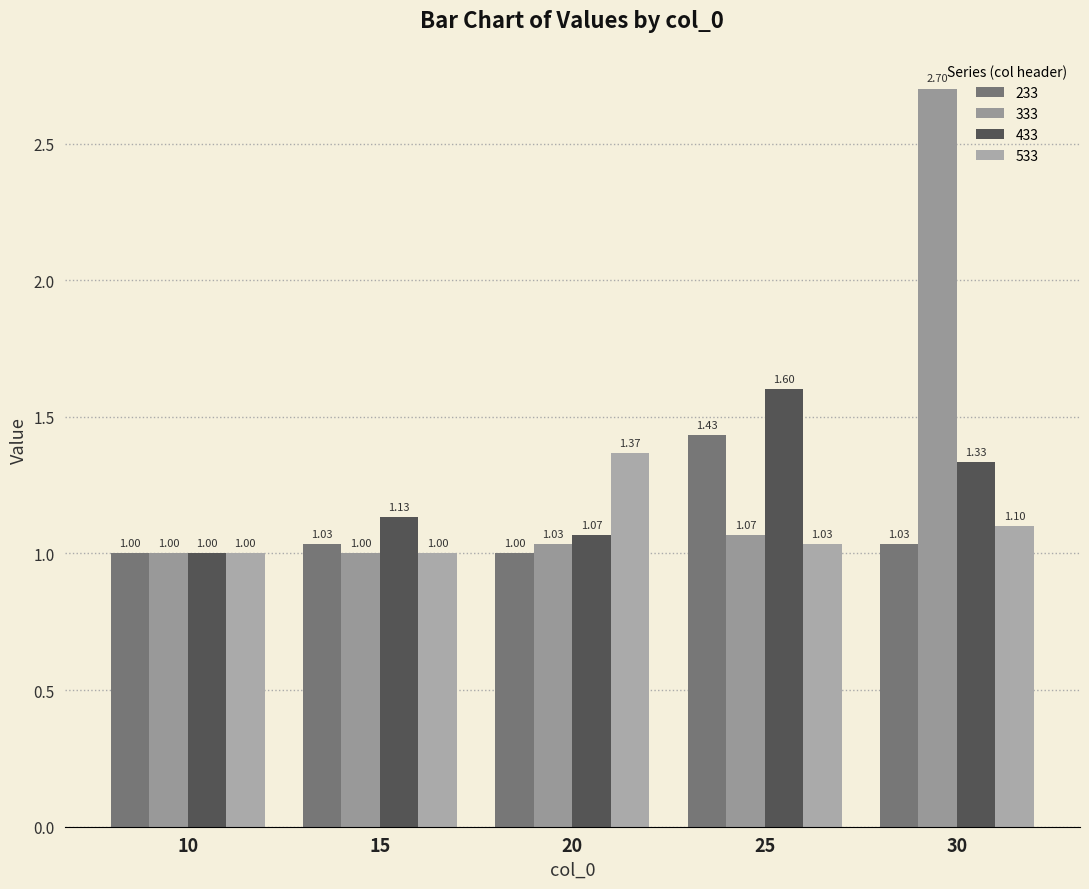

What is the smallest value displayed?

1.0